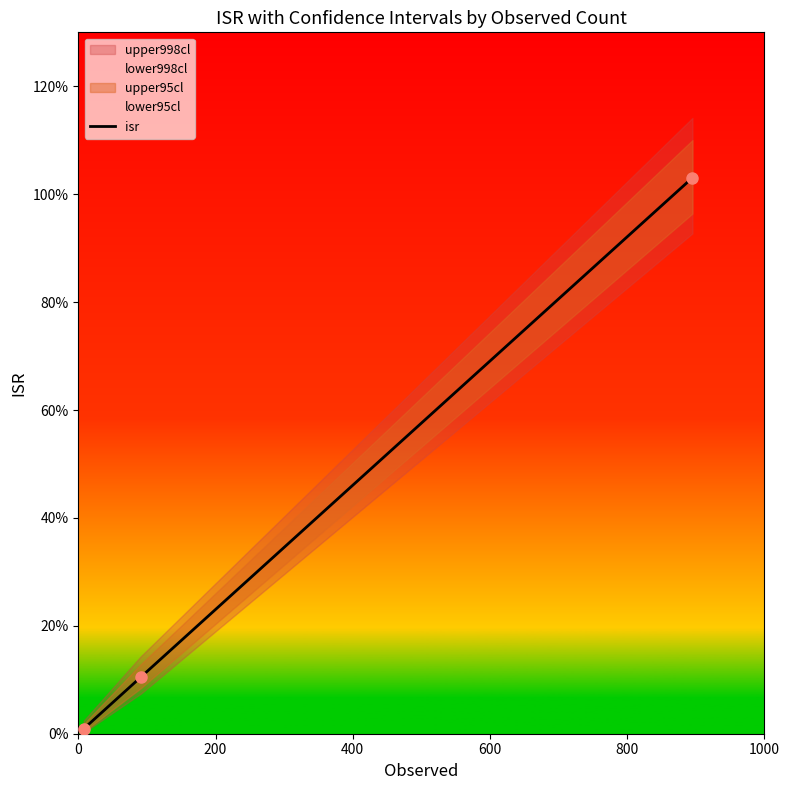

How many distinct data groups are displayed?

1